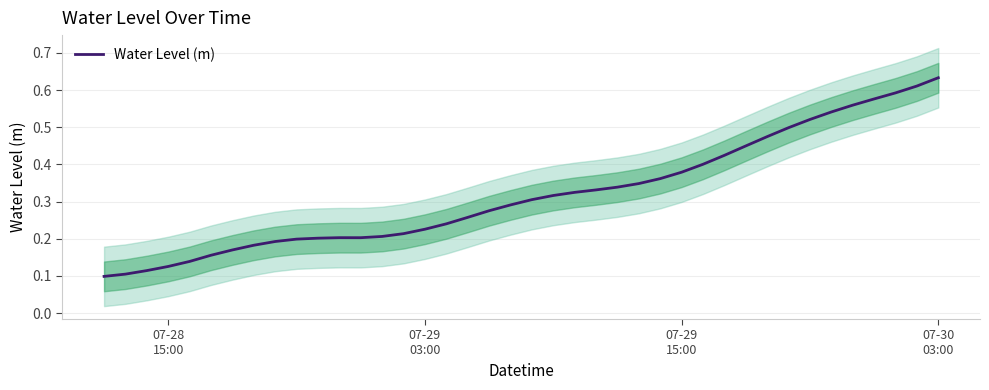

Count the values in the range 0 to 1.

40